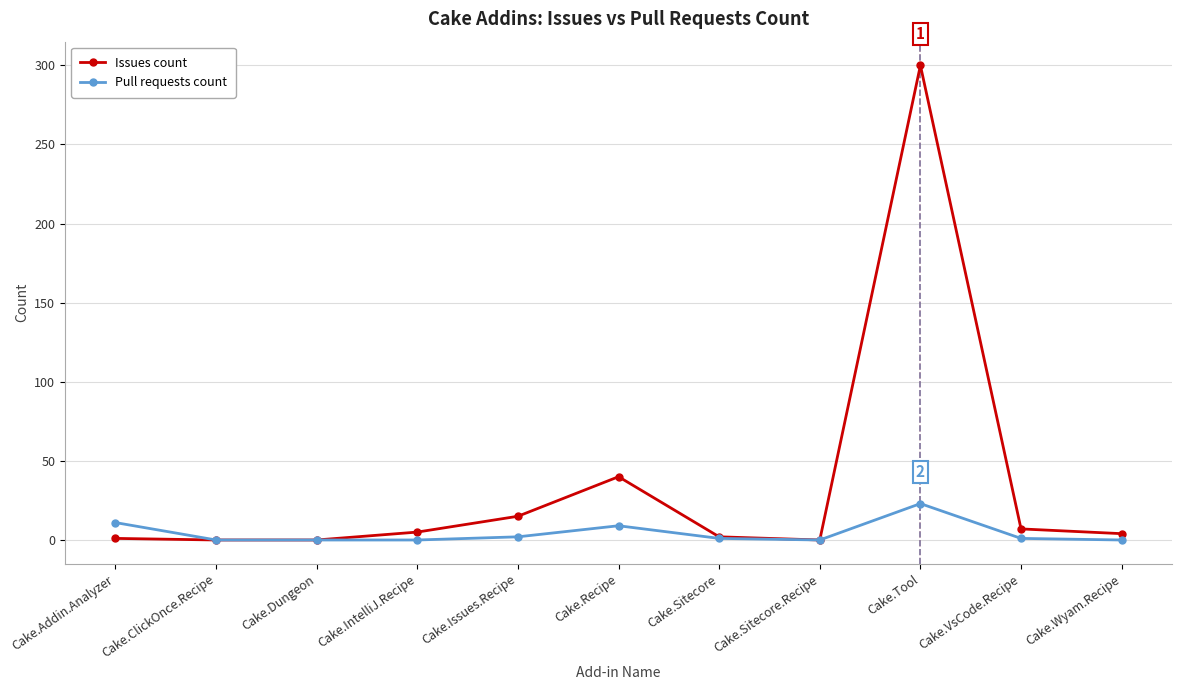

Rank the series by their average value, from highest to lowest.

Issues count, Pull requests count